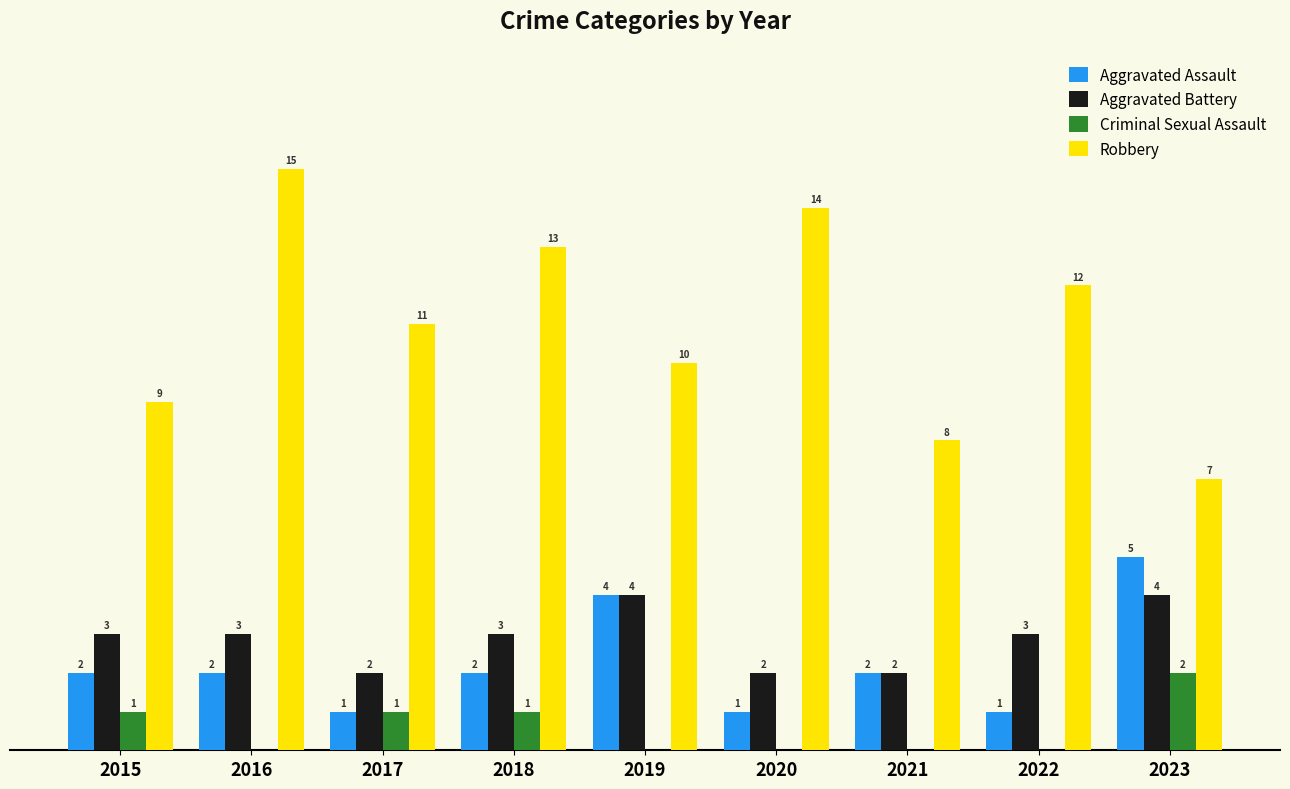

Which series changed the most between 2017 and 2020?

Robbery